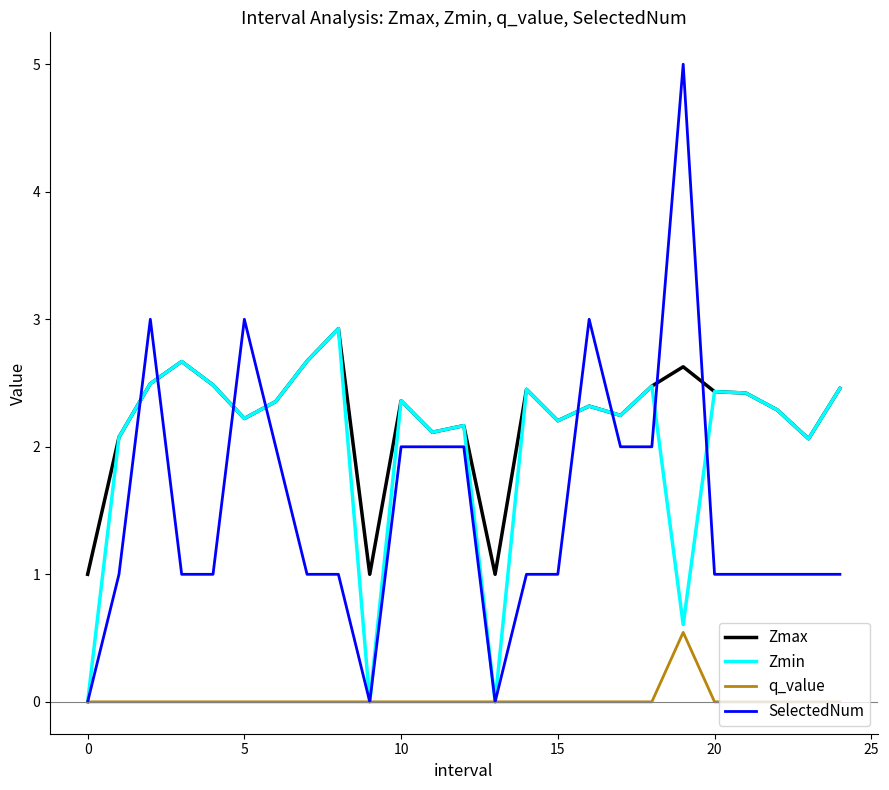

What is the highest value of the Zmin series?

2.9